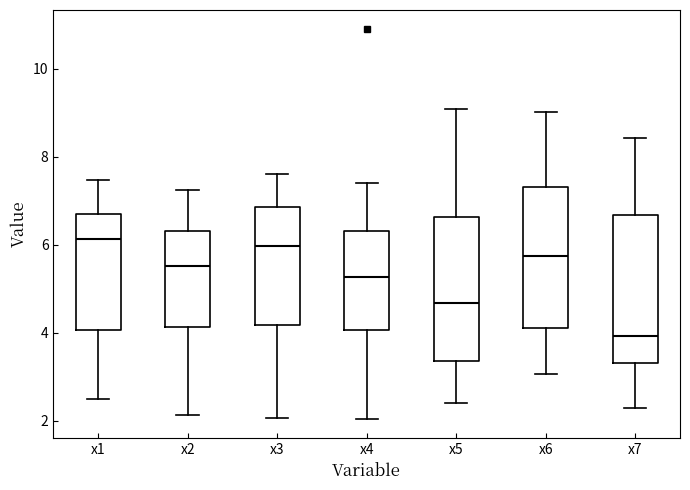

Reading left to right, transcribe this box plot: for each box, give where its median line is, the range the box spans, and where its two whiskers end, as read against the y-axis. The values are not printed on the chart, so give them approximately, as read against the axis.

x1: median 6.2, box 4.0 to 6.6, whiskers 2.6 to 7.4
x2: median 5.6, box 4.2 to 6.4, whiskers 2.2 to 7.2
x3: median 6.0, box 4.2 to 6.8, whiskers 2.0 to 7.6
x4: median 5.2, box 4.0 to 6.4, whiskers 2.0 to 7.4
x5: median 4.6, box 3.4 to 6.6, whiskers 2.4 to 9.0
x6: median 5.8, box 4.2 to 7.4, whiskers 3.0 to 9.0
x7: median 4.0, box 3.4 to 6.6, whiskers 2.2 to 8.4